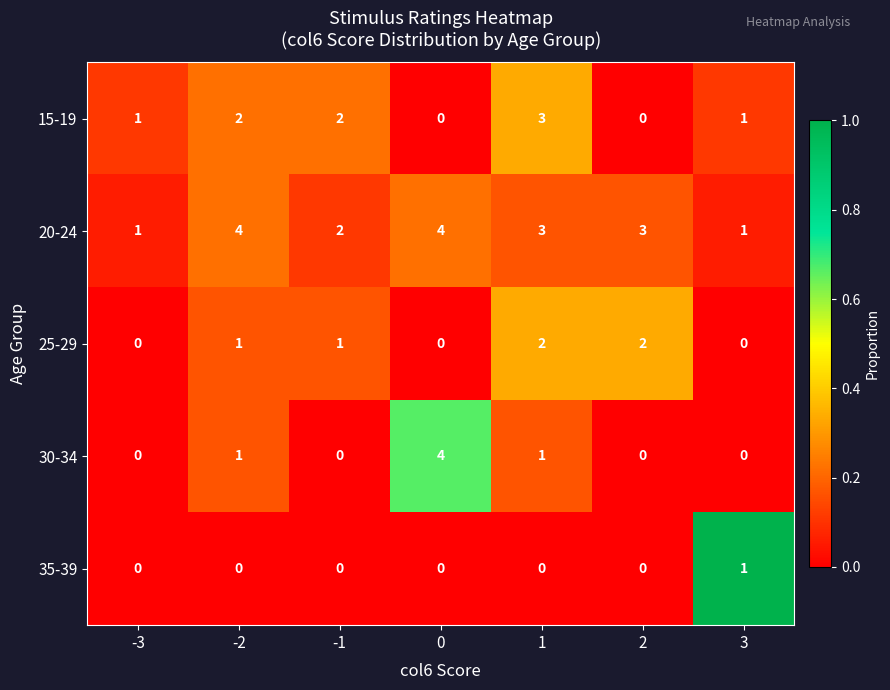

Which series has the largest total across all categories?

20-24